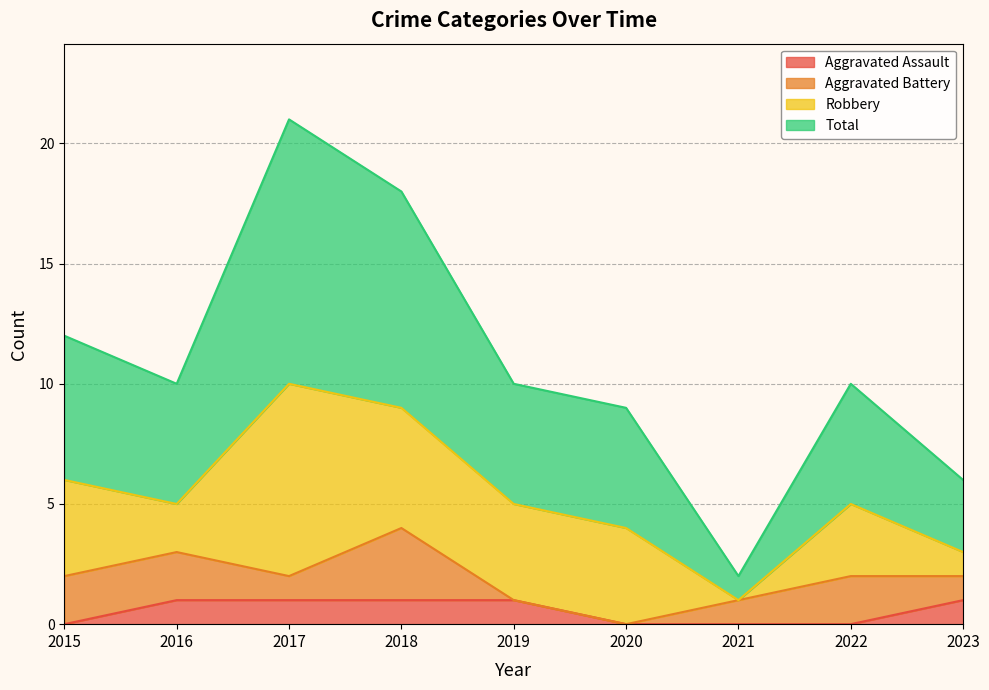

Is it true that Aggravated Assault equals 1 at 2017?

True